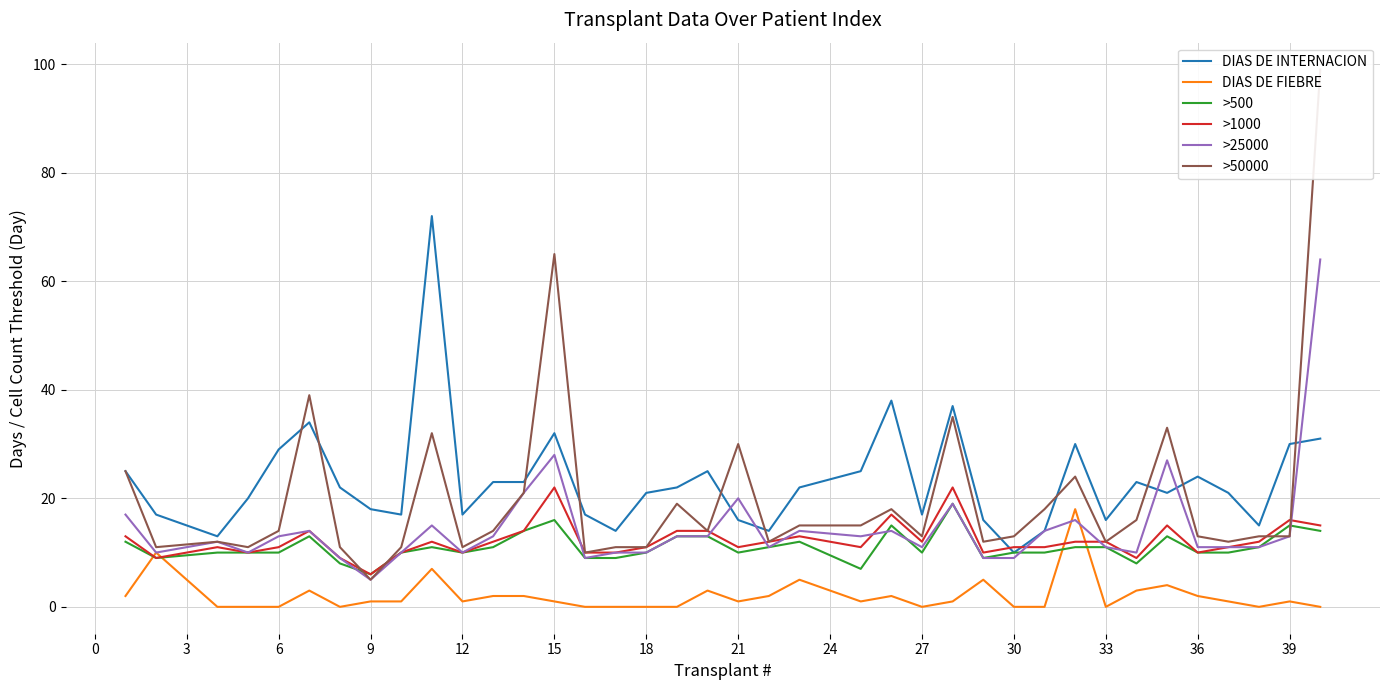

Rank the series by their maximum value, from highest to lowest.

>50000, DIAS DE INTERNACION, >25000, >1000, >500, DIAS DE FIEBRE